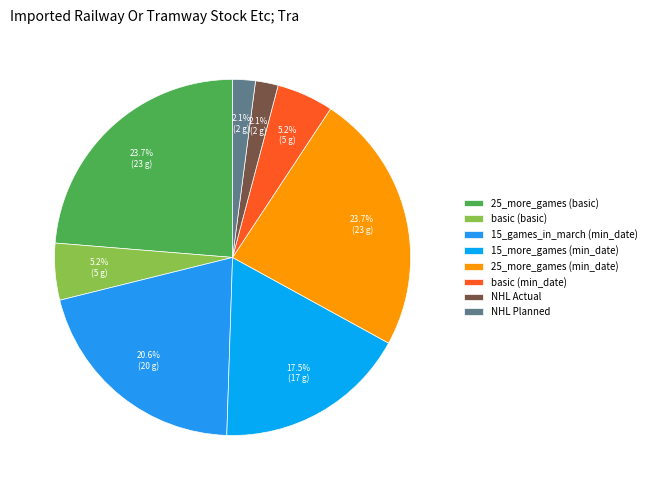

To the nearest percent, what percentage of the pie is 15_more_games (min_date)?

18%